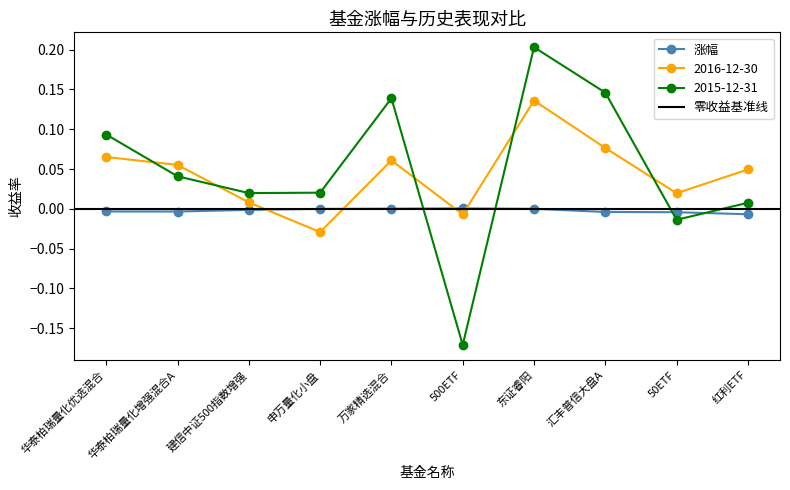

How many values in the 2016-12-30 series are below 0?

2